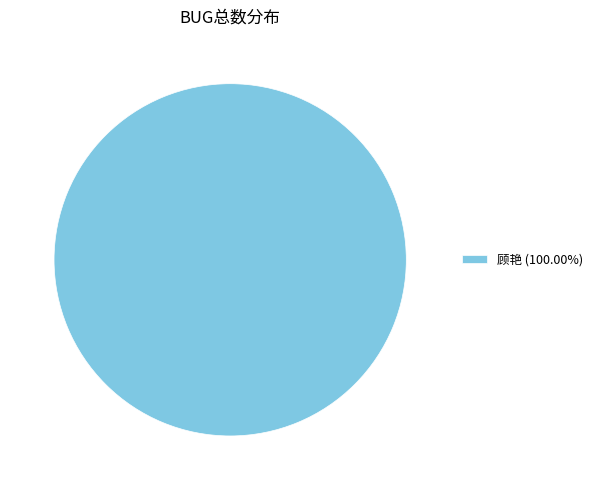

Is there a majority slice in this chart?

Yes